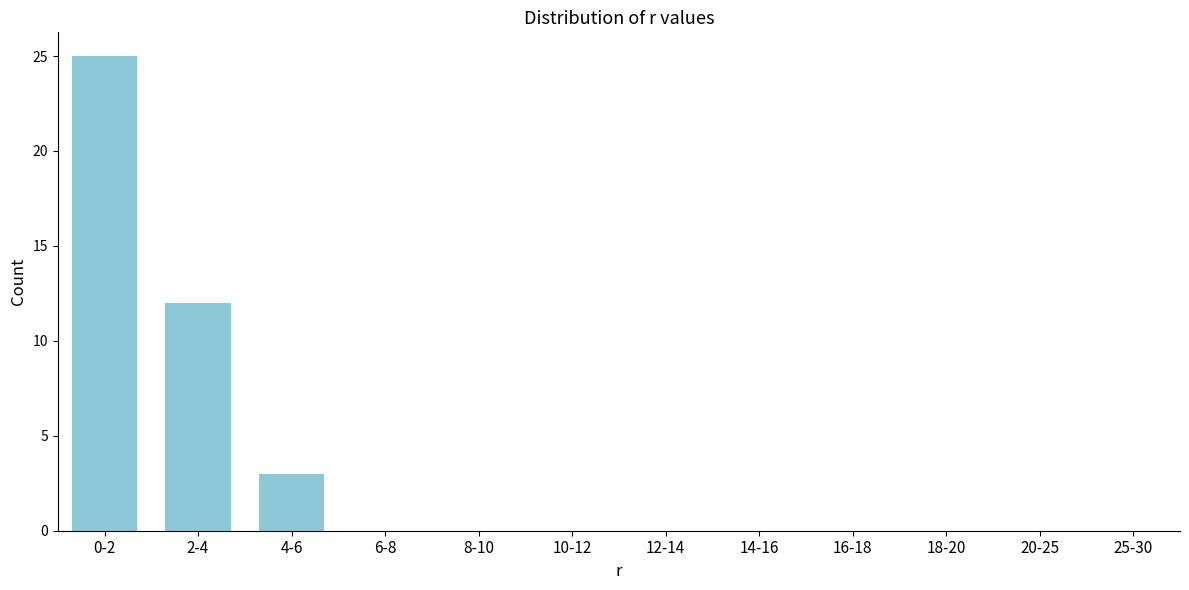

Reading right to left, list all the values displayed in this chart.

25-30=0	20-25=0	18-20=0	16-18=0	14-16=0	12-14=0	10-12=0	8-10=0	6-8=0	4-6=3	2-4=12	0-2=25